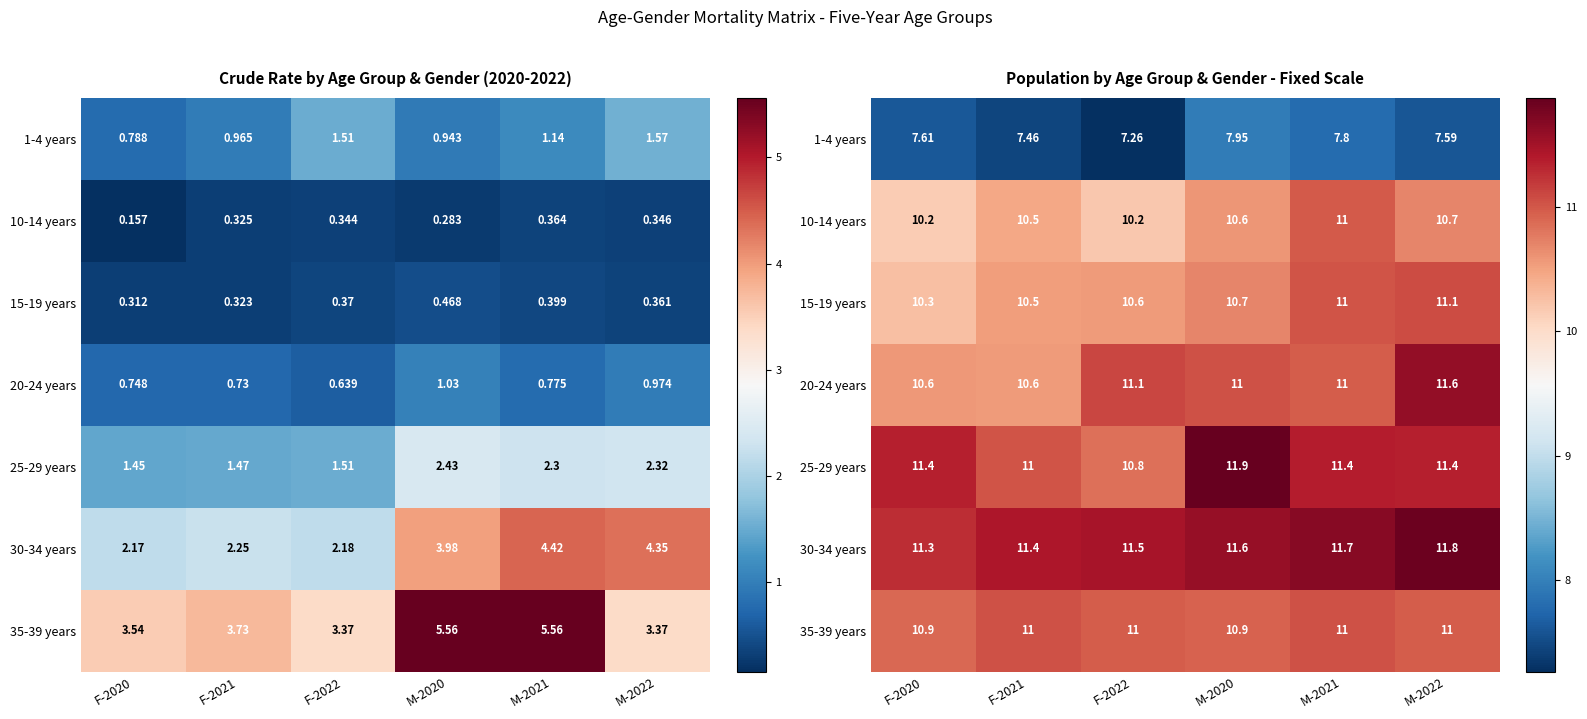

The 15-19 years series shows 4.3 at M-2021. True or false?

False